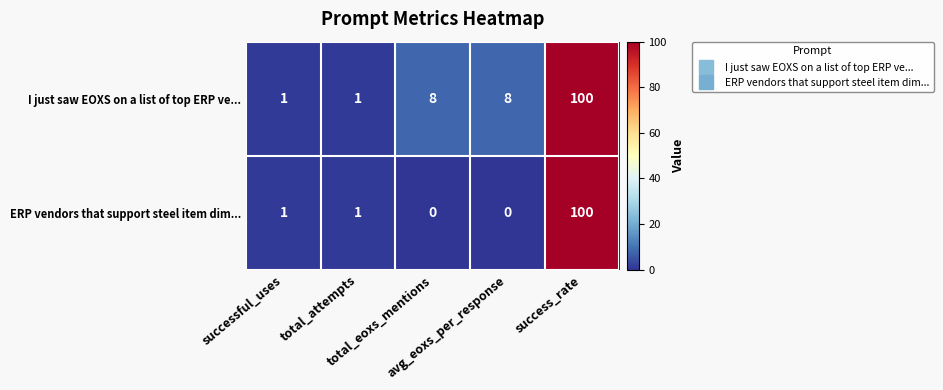

What is the highest value of the I just saw EOXS on a list of top ERP ve... series?

100